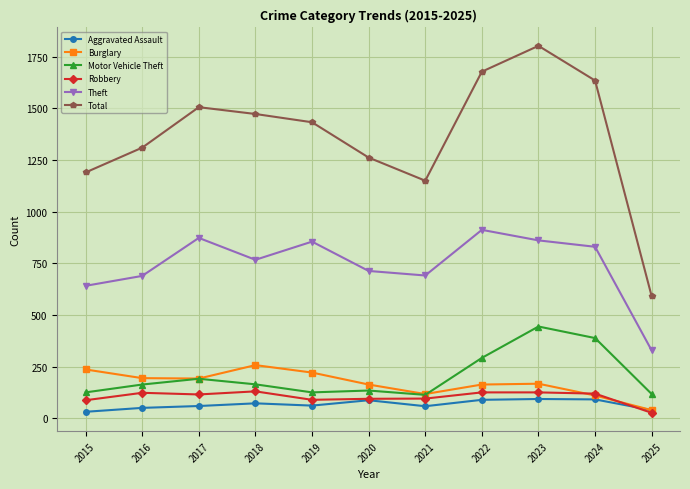

What is the spread (max minus min) of values at 2017?

1447